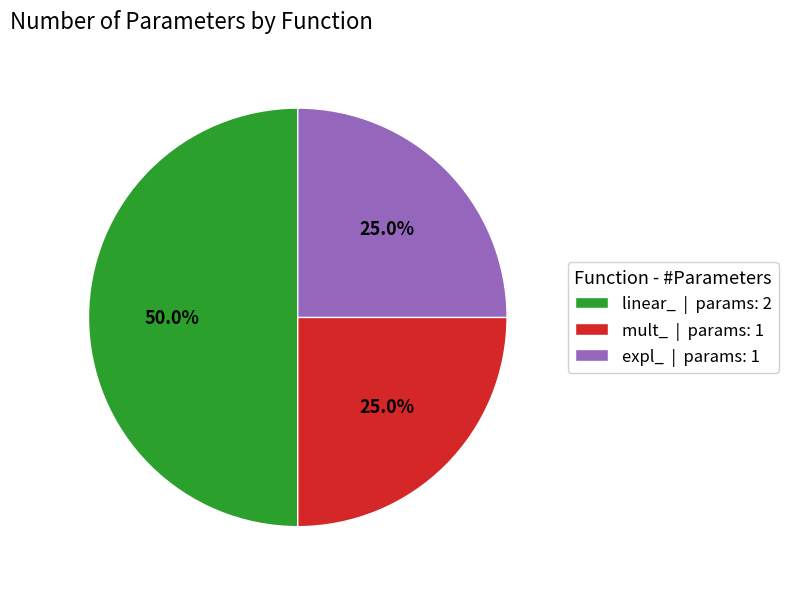

To the nearest percent, what is the average slice percentage?

33%